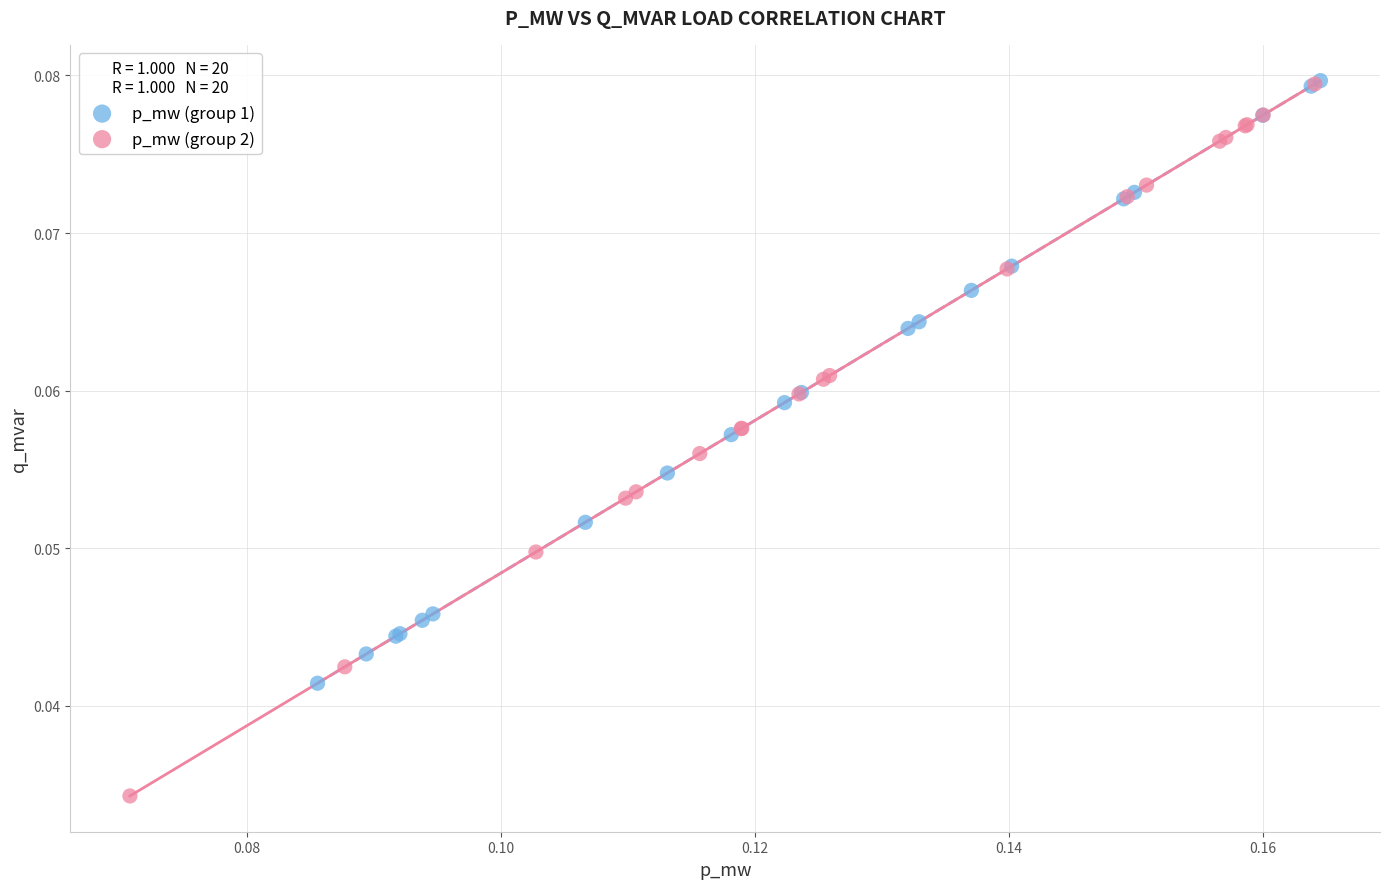

Which series contains the lowest Y value?

p_mw (group 2)